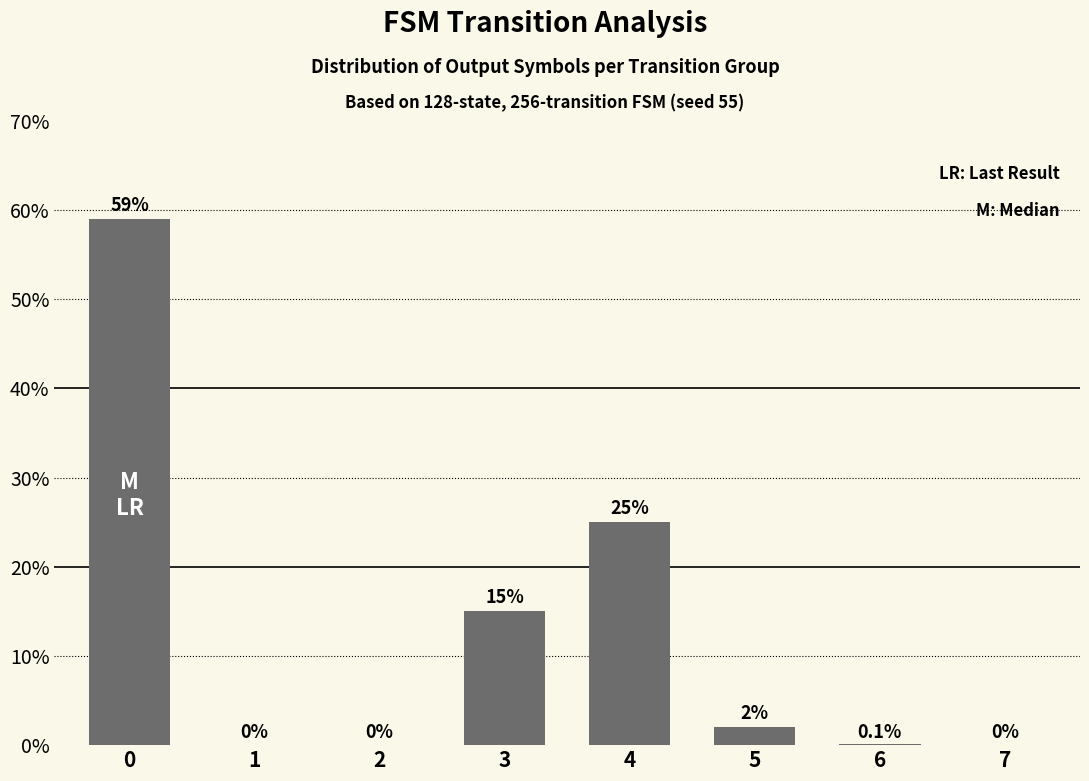

Which has a higher value, 1 or 4?

4